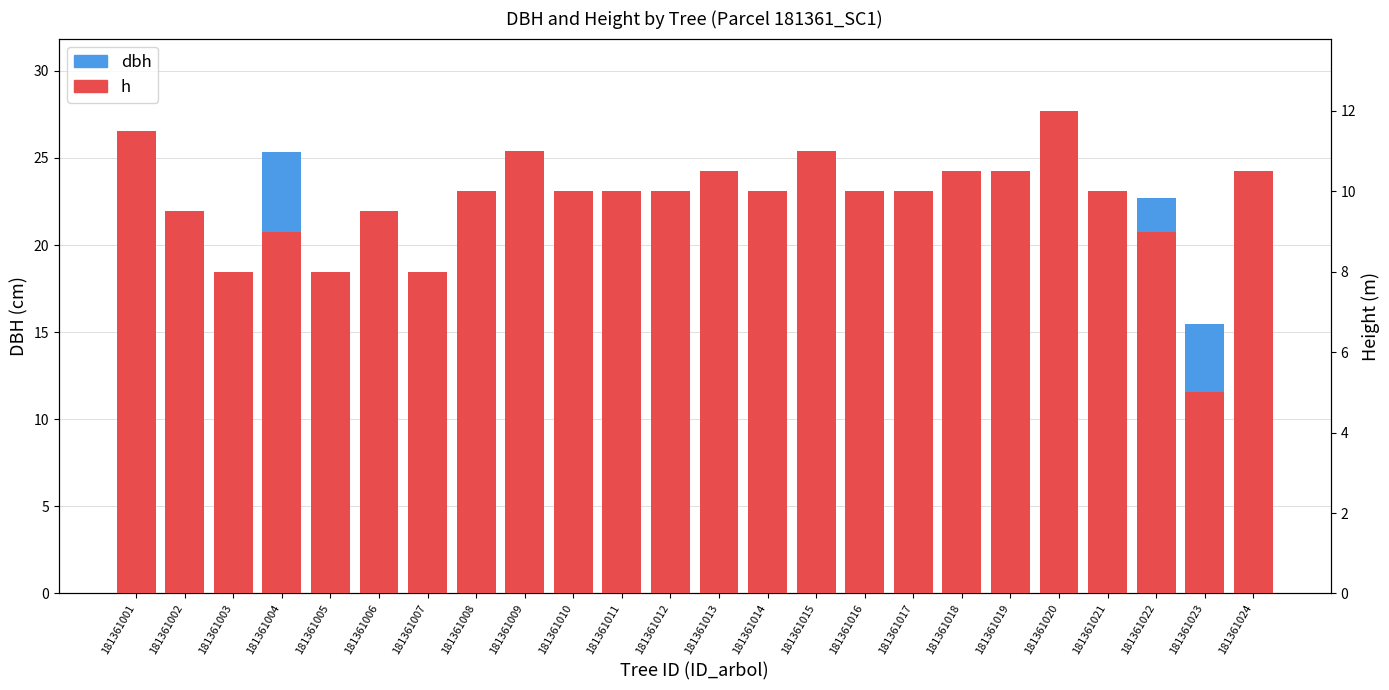

Read the h value at 181361002.

9.5